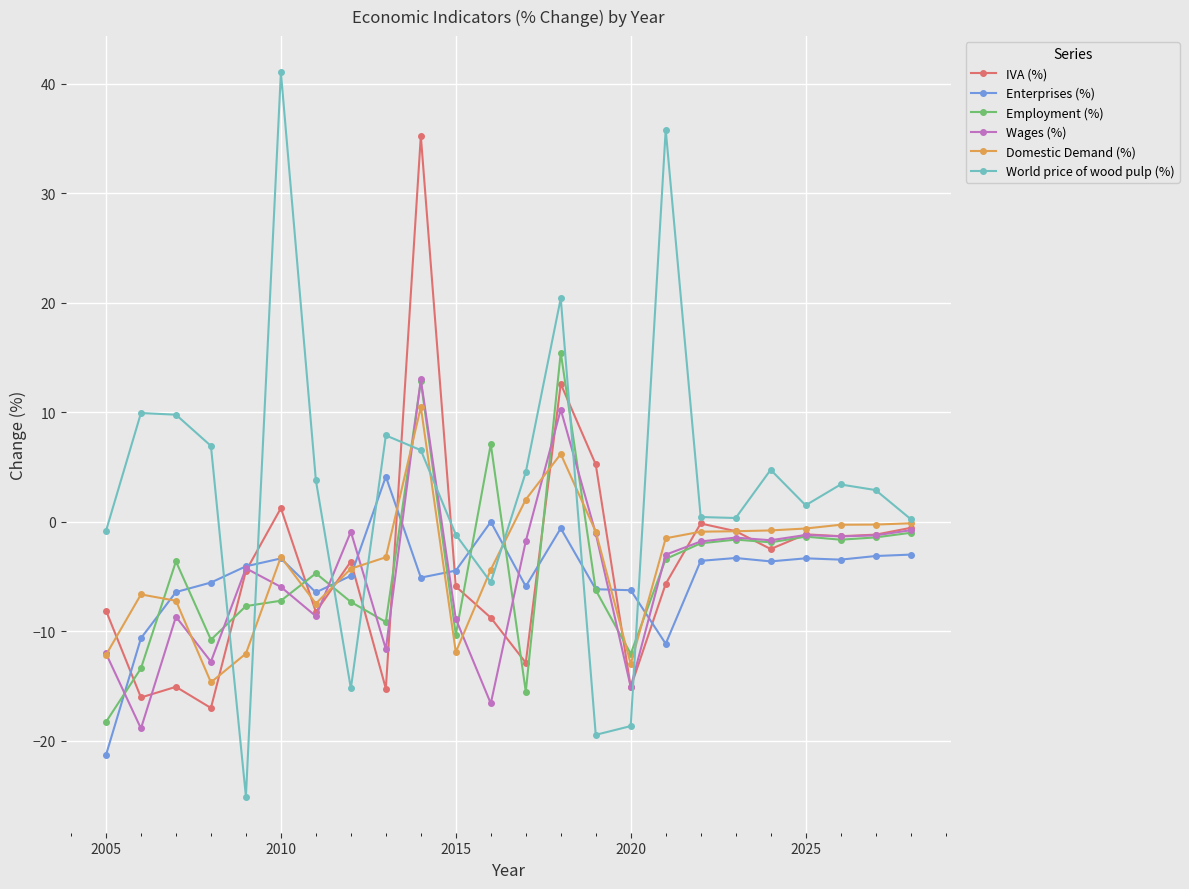

What is the maximum value shown in the chart?

41.0